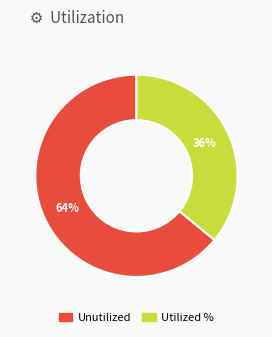

To the nearest percent, what is the difference between the largest and smallest slice percentages?

28%